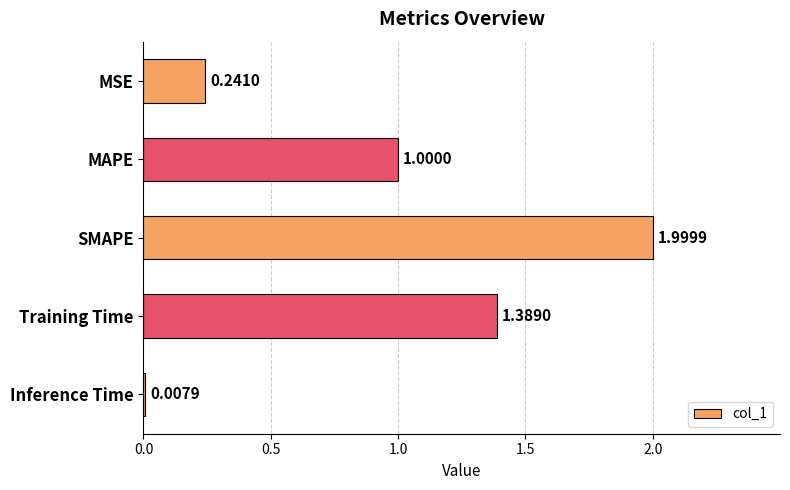

What is the sum of the values at Training Time and SMAPE?

3.4